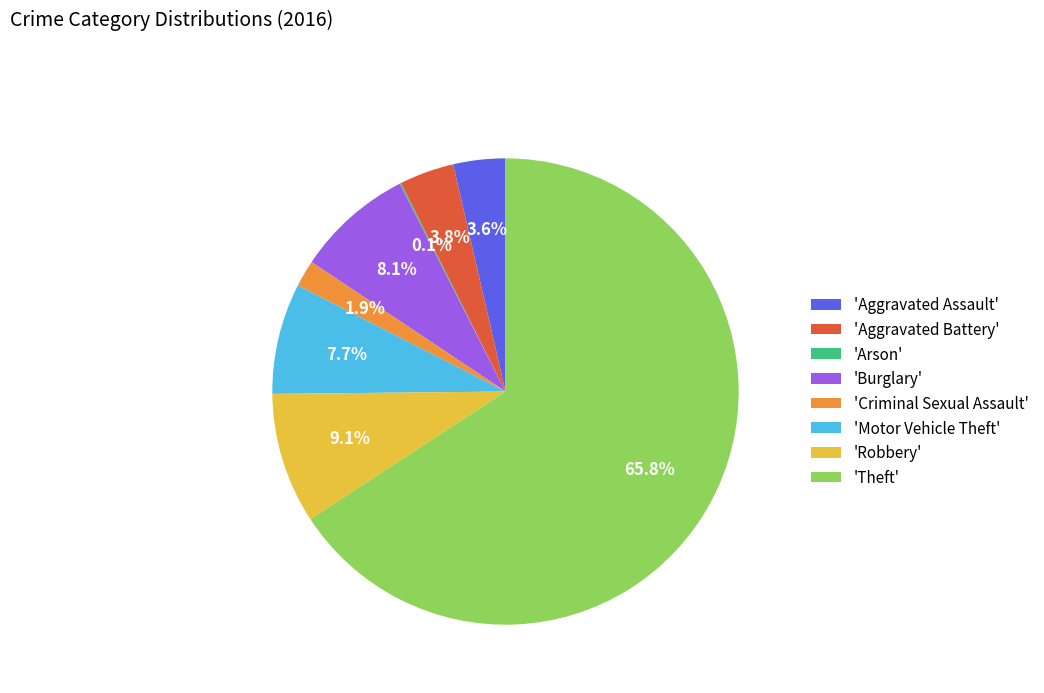

To the nearest percent, what is the average slice percentage?

12%